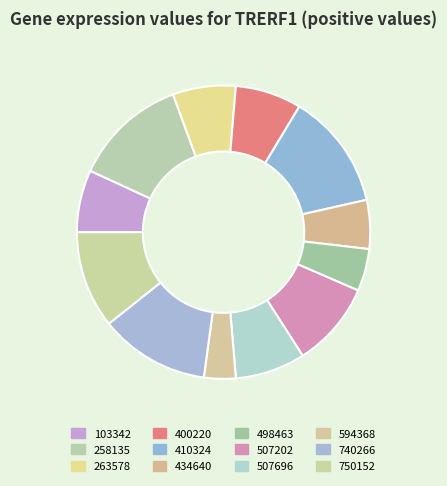

Is the sum of 594368 and 103342 greater than half?

No